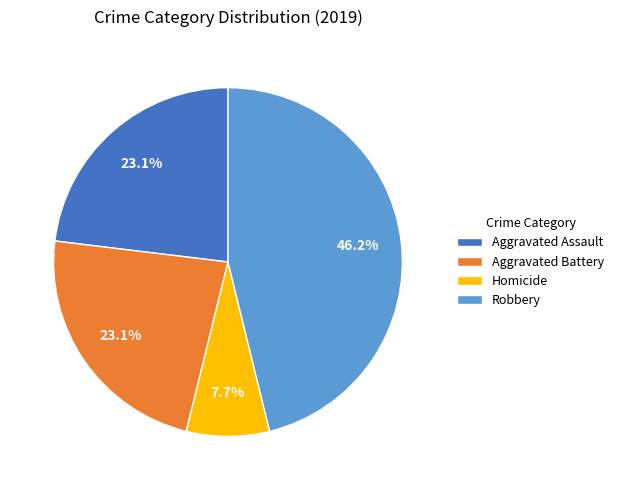

How much of the chart is everything except Aggravated Assault?

76.9%